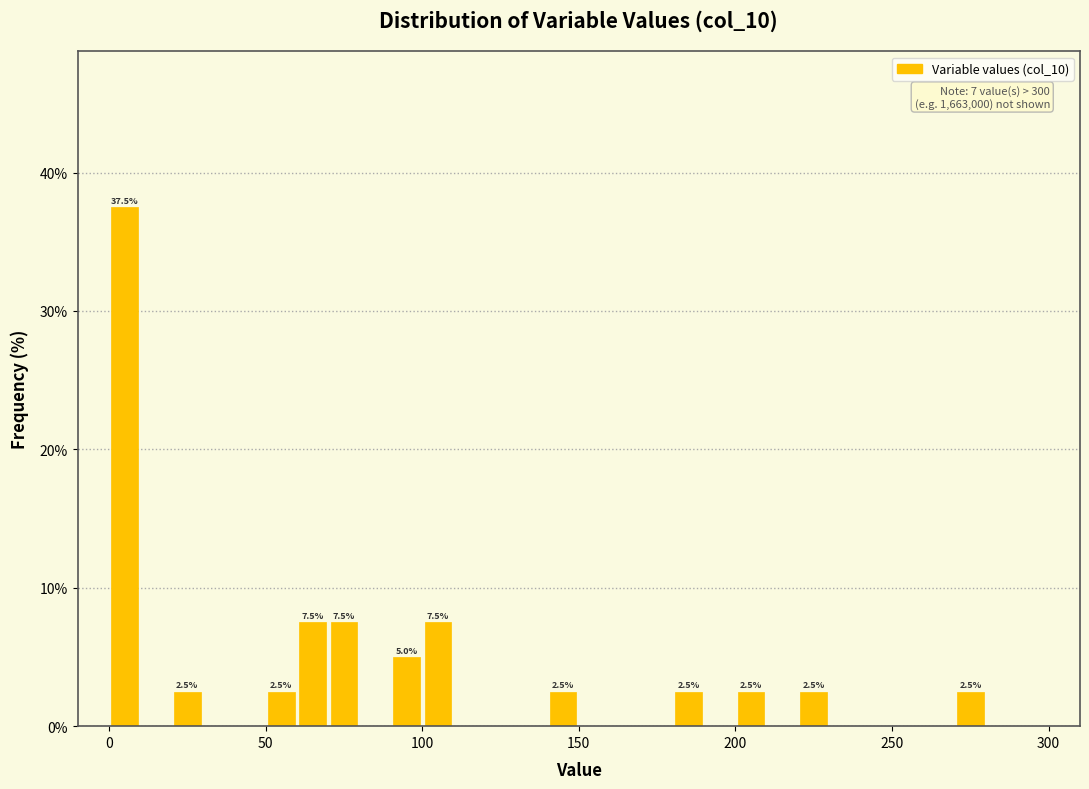

Around what value on the x-axis is the tallest bar? Give the approximate position of its centre, as read against the axis.

5